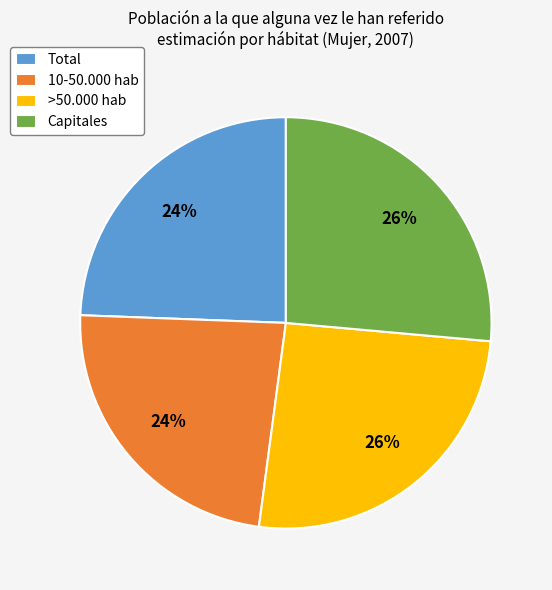

To the nearest percent, what percentage of the pie is Capitales?

26%